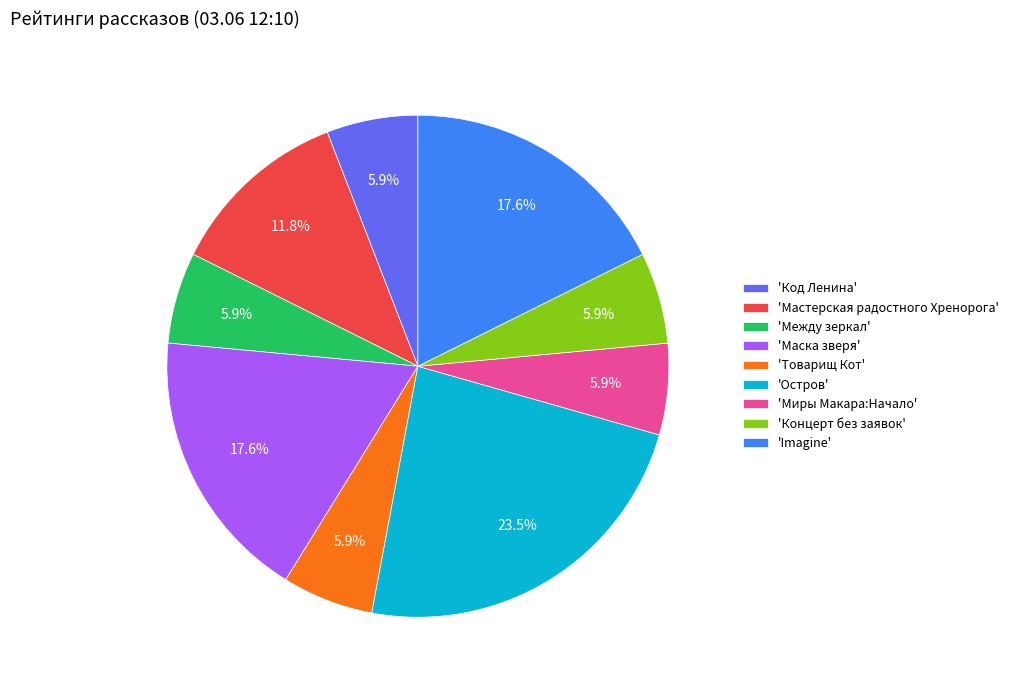

How many segments does this pie chart have?

9